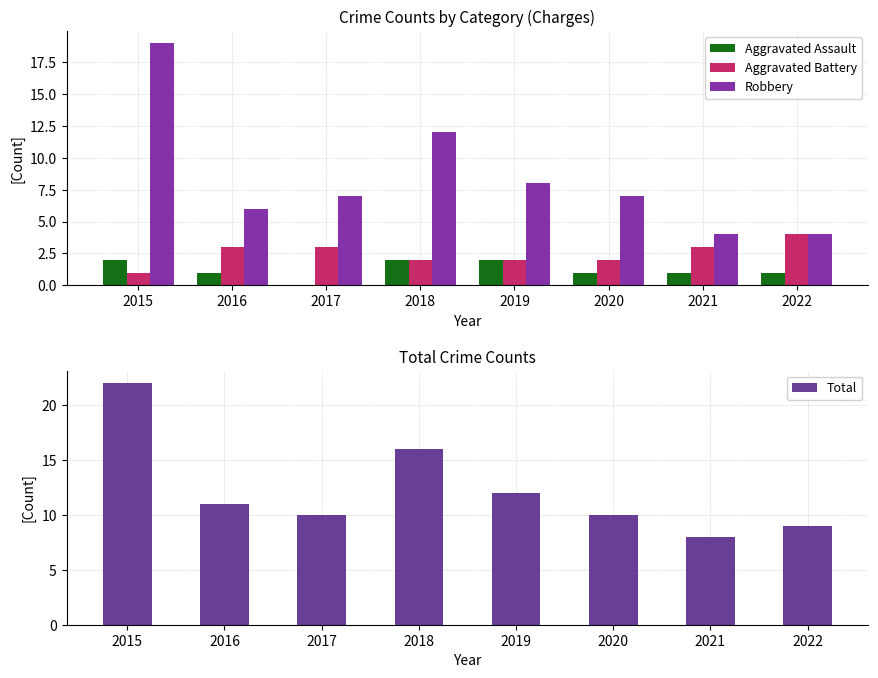

What is the sum of all Aggravated Assault values?

10